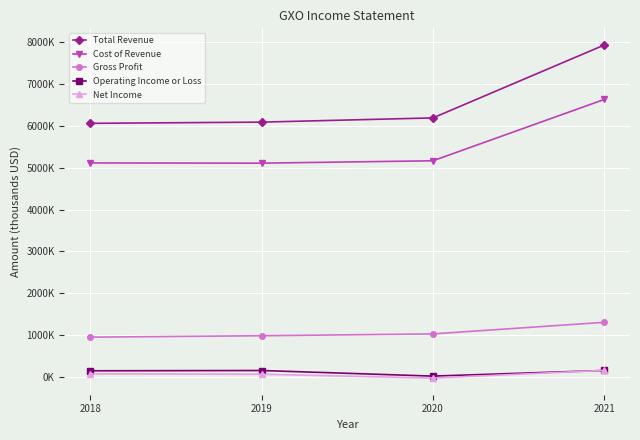

Reading left to right, list all the values displayed in this chart.

Total Revenue: 2018=6065000	2019=6094000	2020=6195000	2021=7940000
Cost of Revenue: 2018=5117000	2019=5112000	2020=5169000	2021=6637000
Gross Profit: 2018=948000	2019=982000	2020=1026000	2021=1303000
Operating Income or Loss: 2018=143000	2019=150000	2020=16000	2021=151000
Net Income: 2018=70000	2019=60000	2020=-31000	2021=153000